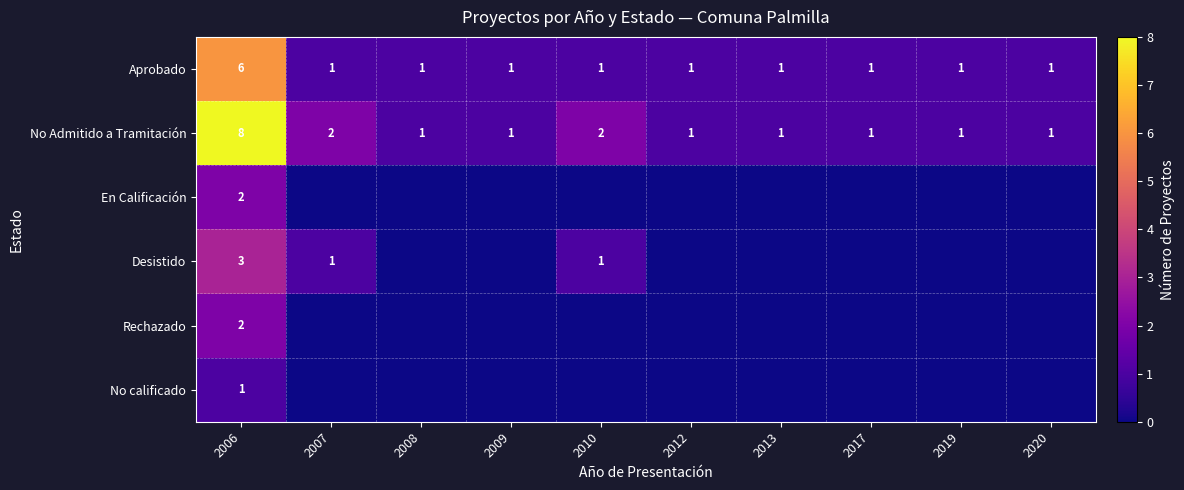

What is the total value across all series at 2007?

4